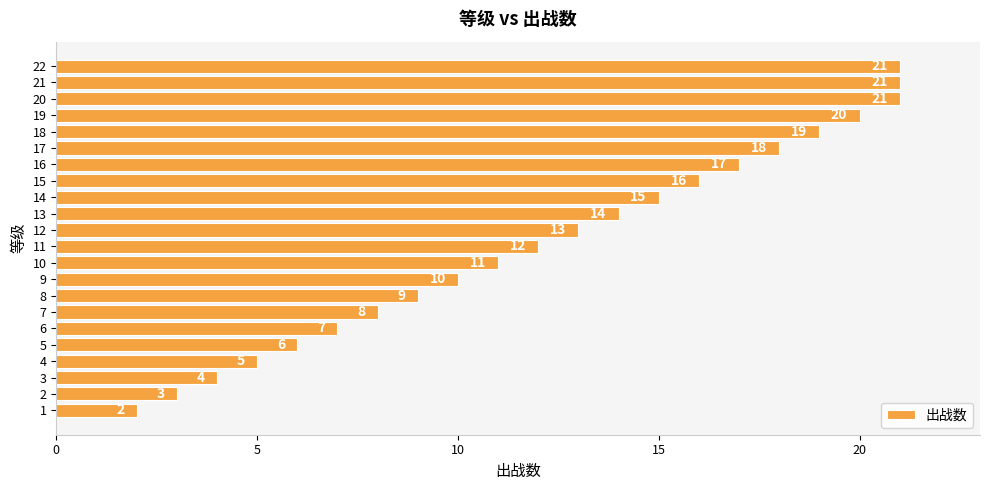

What is the sum of the values at 5 and 6?

13